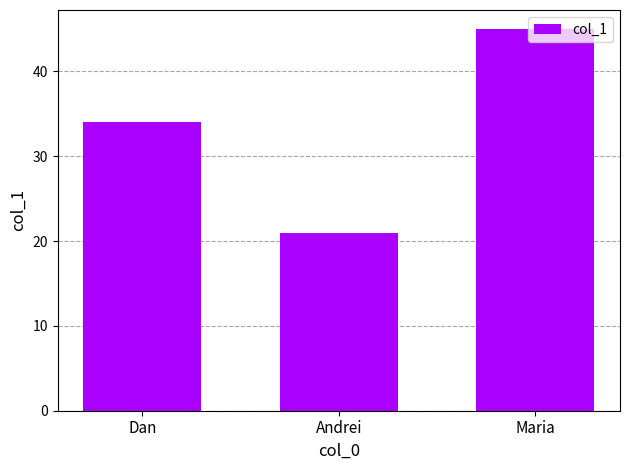

What is the difference between the values at Dan and Andrei?

13